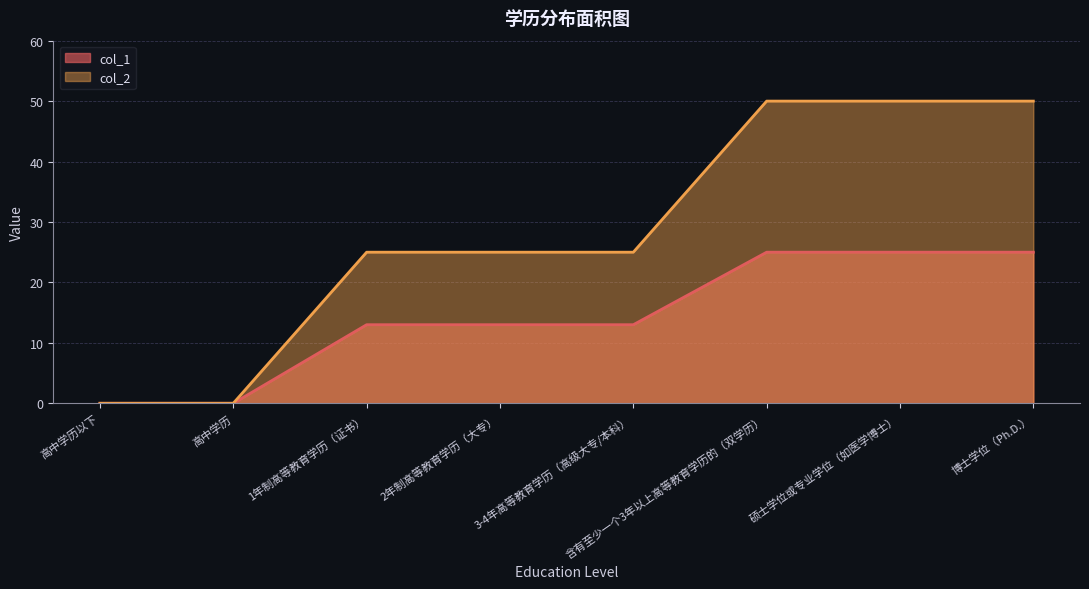

How many data points in col_1 are above 13?

3